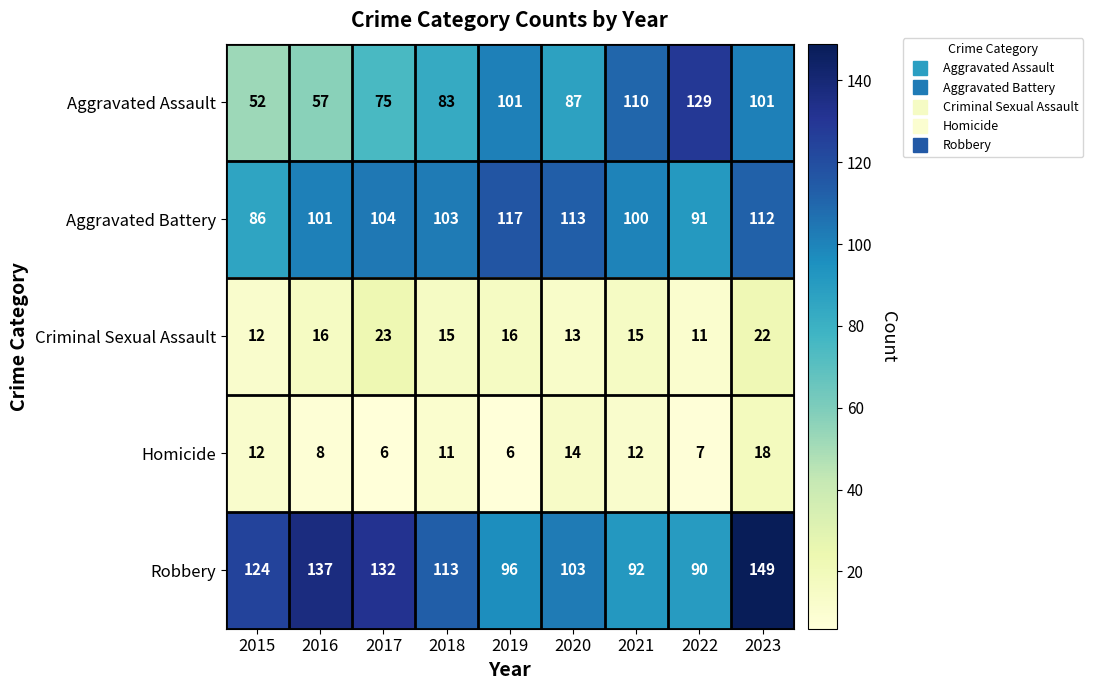

The Homicide series shows 7 at 2022. True or false?

True